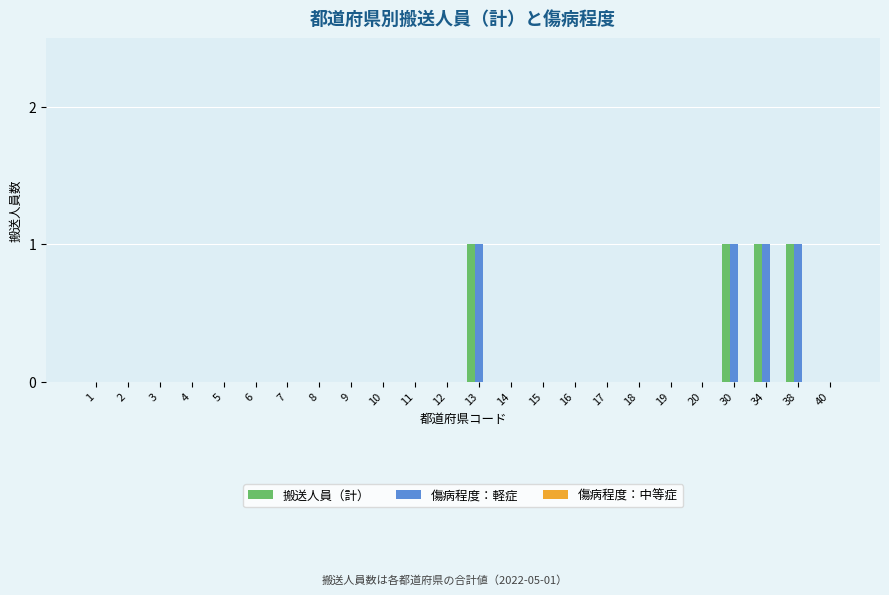

How many groups of bars are there?

24